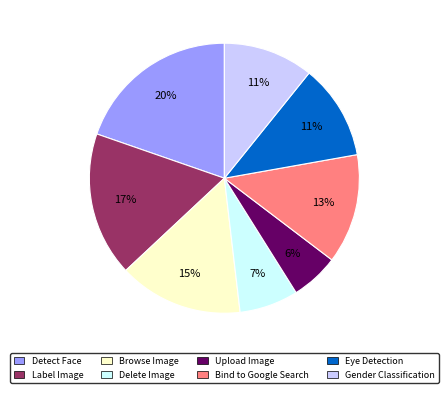

To the nearest percent, what is the difference between the largest and smallest slice percentages?

14%